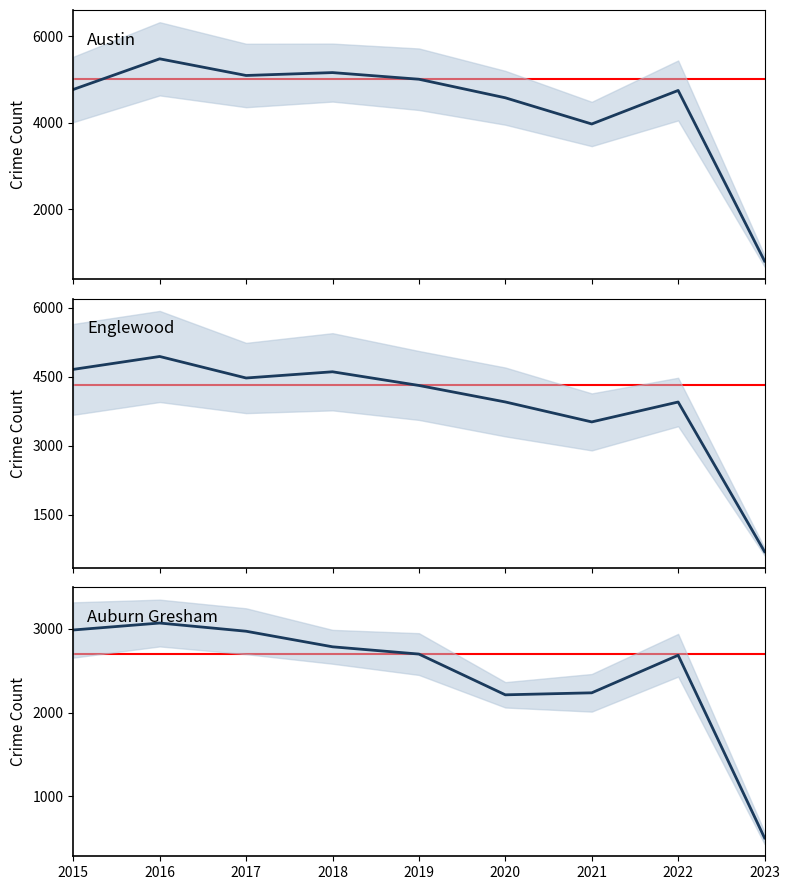

Reading right to left, transcribe all the data shown in this chart.

Austin: 2023=795	2022=4748	2021=3971	2020=4578	2019=5008	2018=5162	2017=5095	2016=5481	2015=4771
Englewood: 2023=704	2022=3951	2021=3519	2020=3952	2019=4310	2018=4607	2017=4472	2016=4939	2015=4659
Auburn Gresham: 2023=502	2022=2686	2021=2237	2020=2213	2019=2700	2018=2787	2017=2973	2016=3071	2015=2988